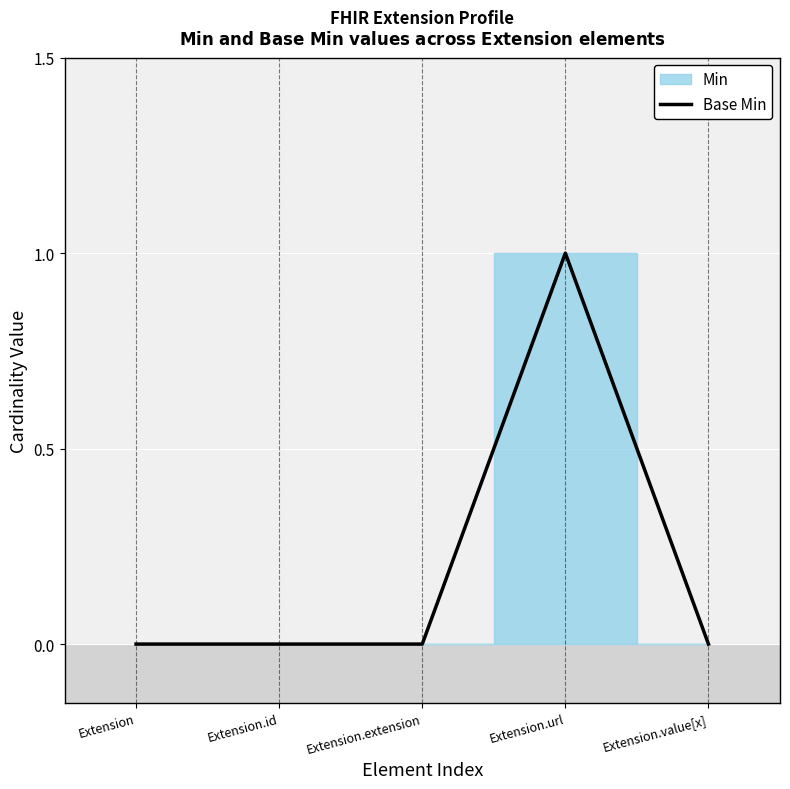

The value of Base Min at Extension.id is 1. True or false?

False